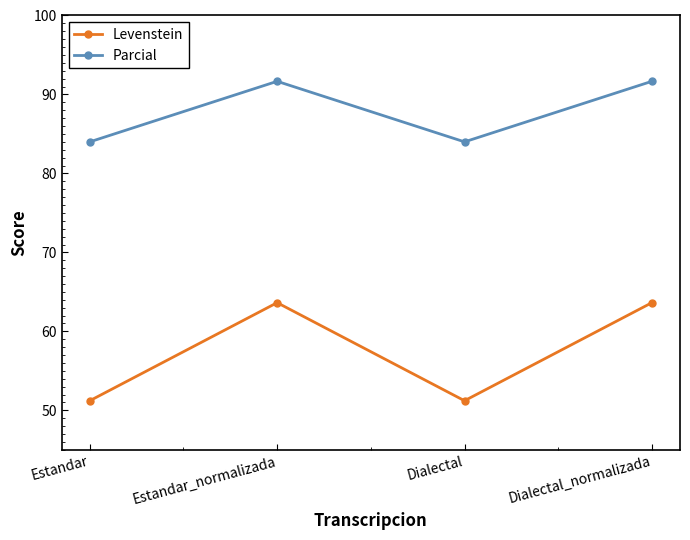

Is it true that Parcial equals 109.3 at Dialectal?

False